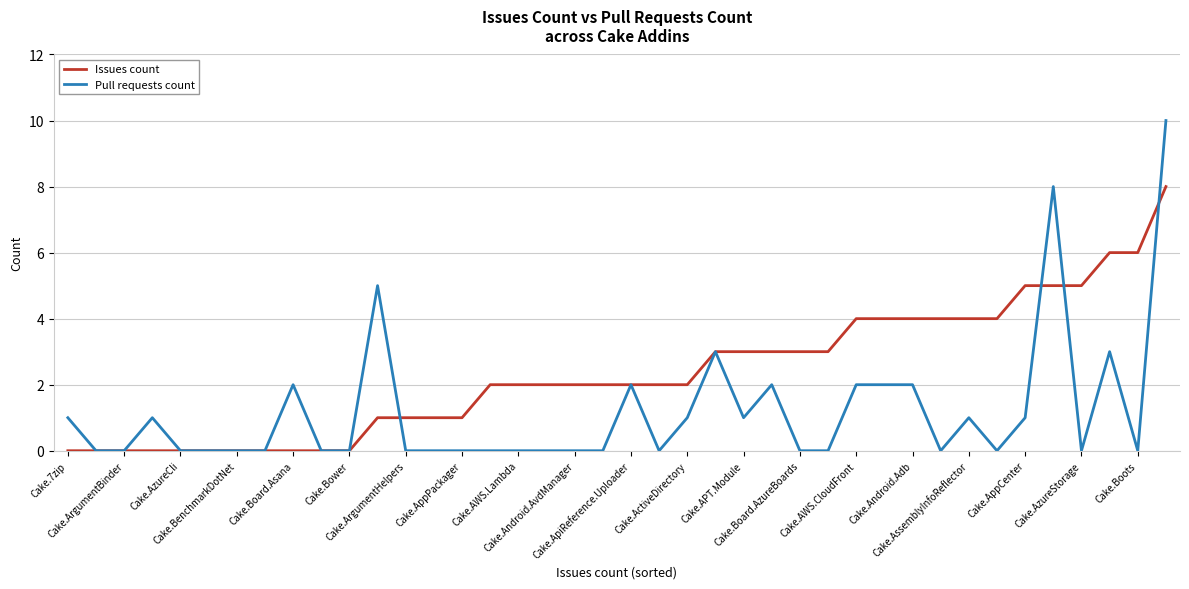

Reading left to right, transcribe all the data shown in this chart.

Issues count: 0	0	0	0	0	0	0	0	0	0	0	1	1	1	1	2	2	2	2	2	2	2	2	3	3	3	3	3	4	4	4	4	4	4	5	5	5	6	6	8
Pull requests count: 1	0	0	1	0	0	0	0	2	0	0	5	0	0	0	0	0	0	0	0	2	0	1	3	1	2	0	0	2	2	2	0	1	0	1	8	0	3	0	10